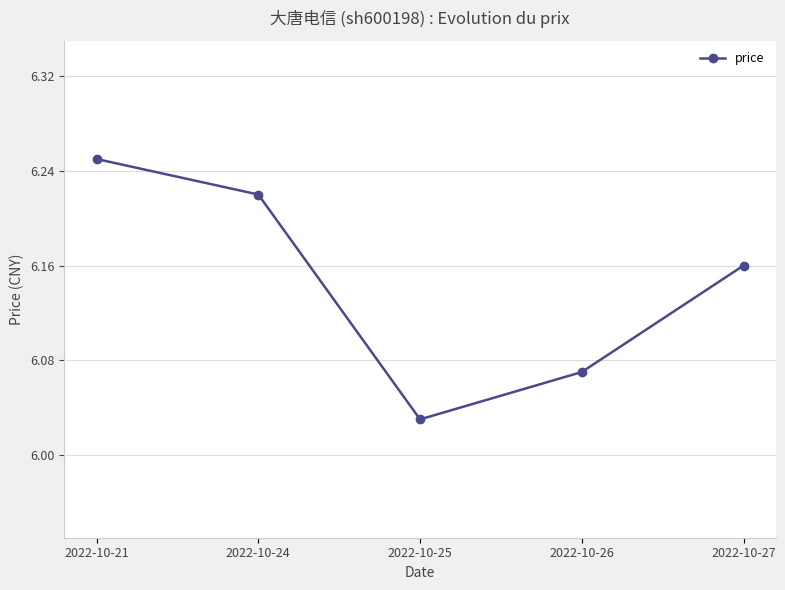

How many values are between 6 and 7?

5